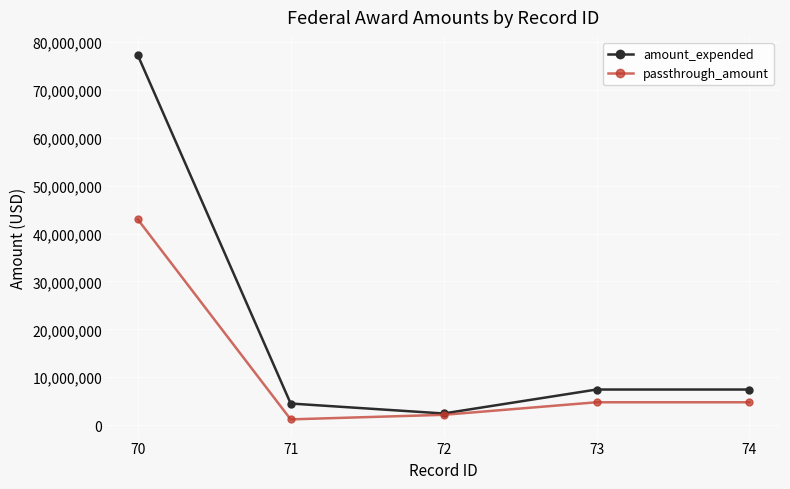

What value does the amount_expended series have at 74, to the nearest 10?

7429830